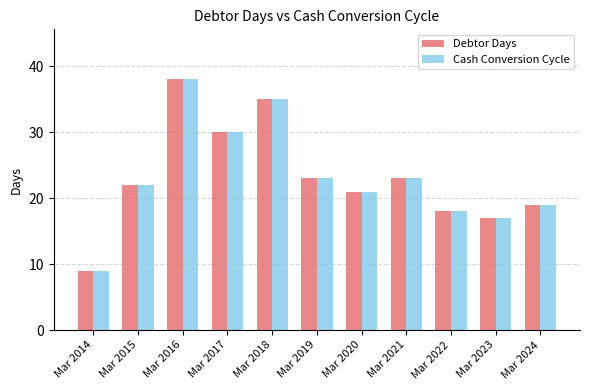

What is the maximum value for Cash Conversion Cycle?

38